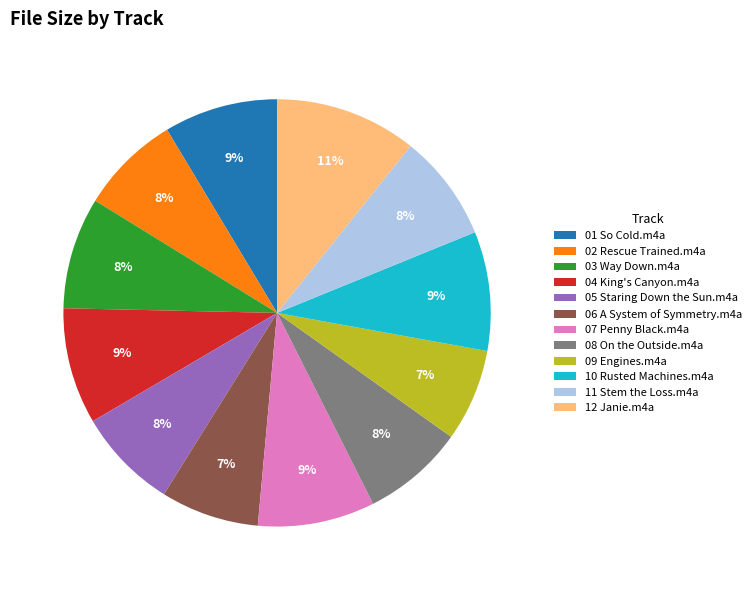

Between 06 A System of Symmetry.m4a and 11 Stem the Loss.m4a, which is larger?

11 Stem the Loss.m4a